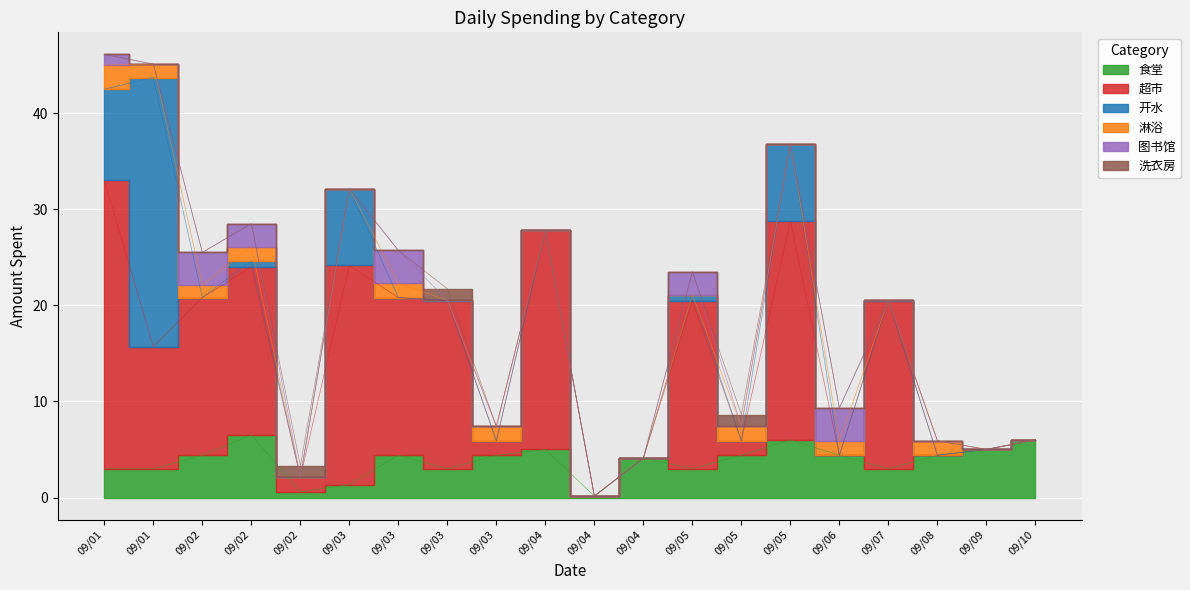

What is the value of the 食堂 point at the 16th from the left?

4.4